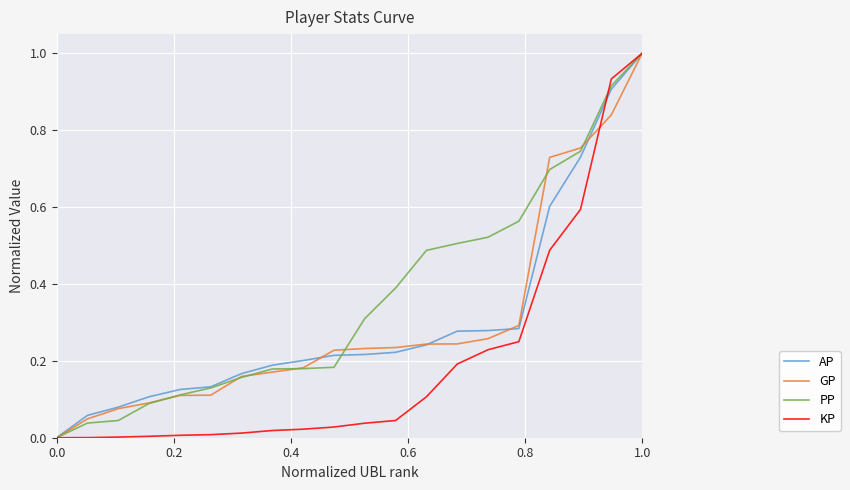

Which series has the largest total across all categories?

PP